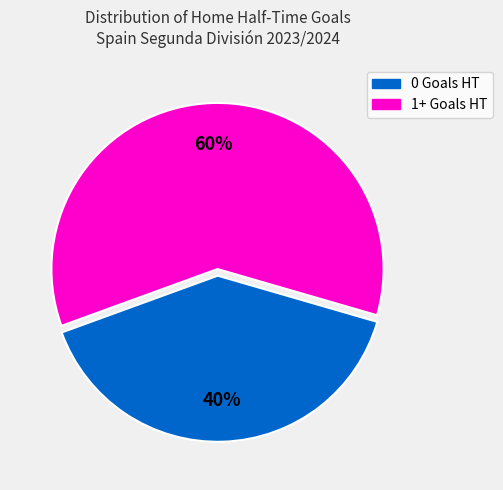

To the nearest percent, what is the average slice percentage?

50%